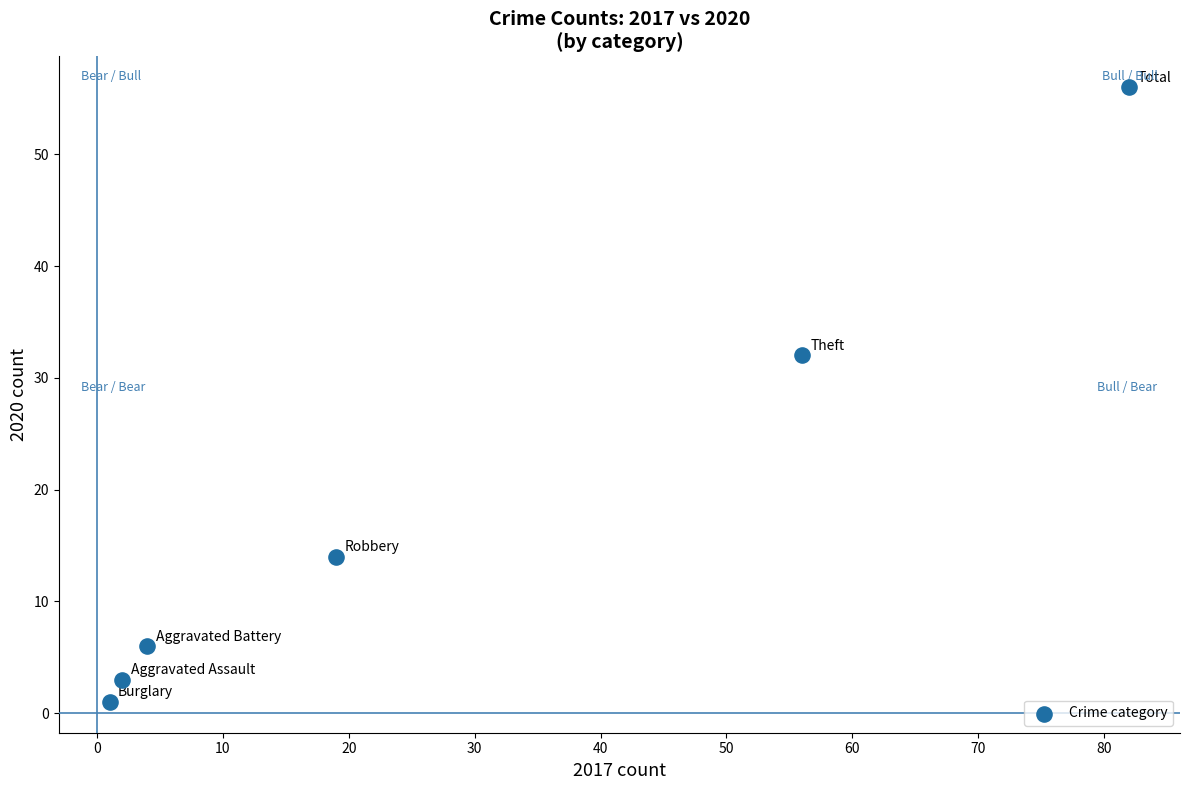

What Y value in the scatter plot is closest to 28?

32